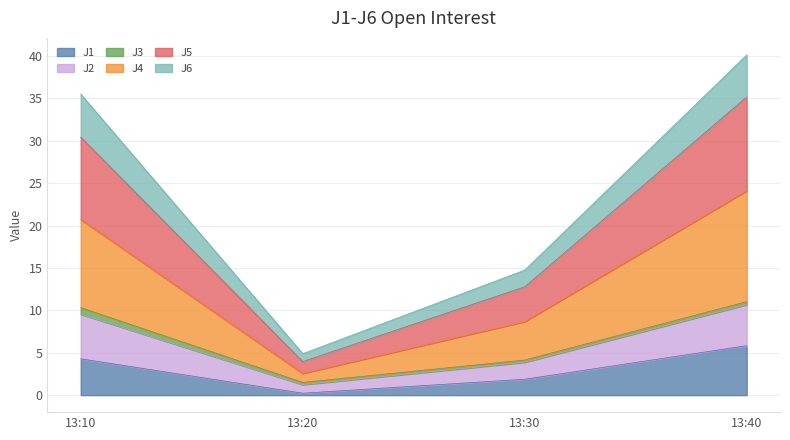

How many lines are shown in the chart?

6